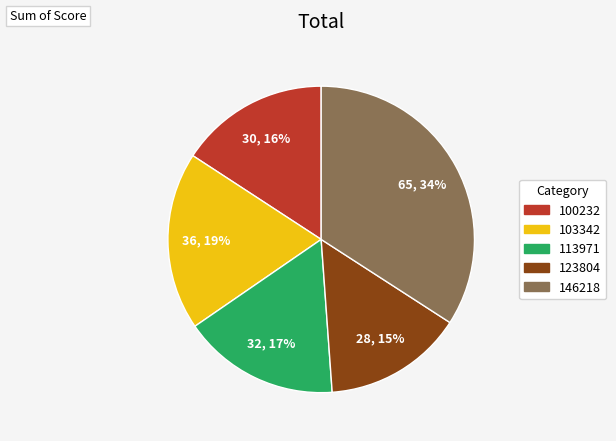

How many segments does this pie chart have?

5